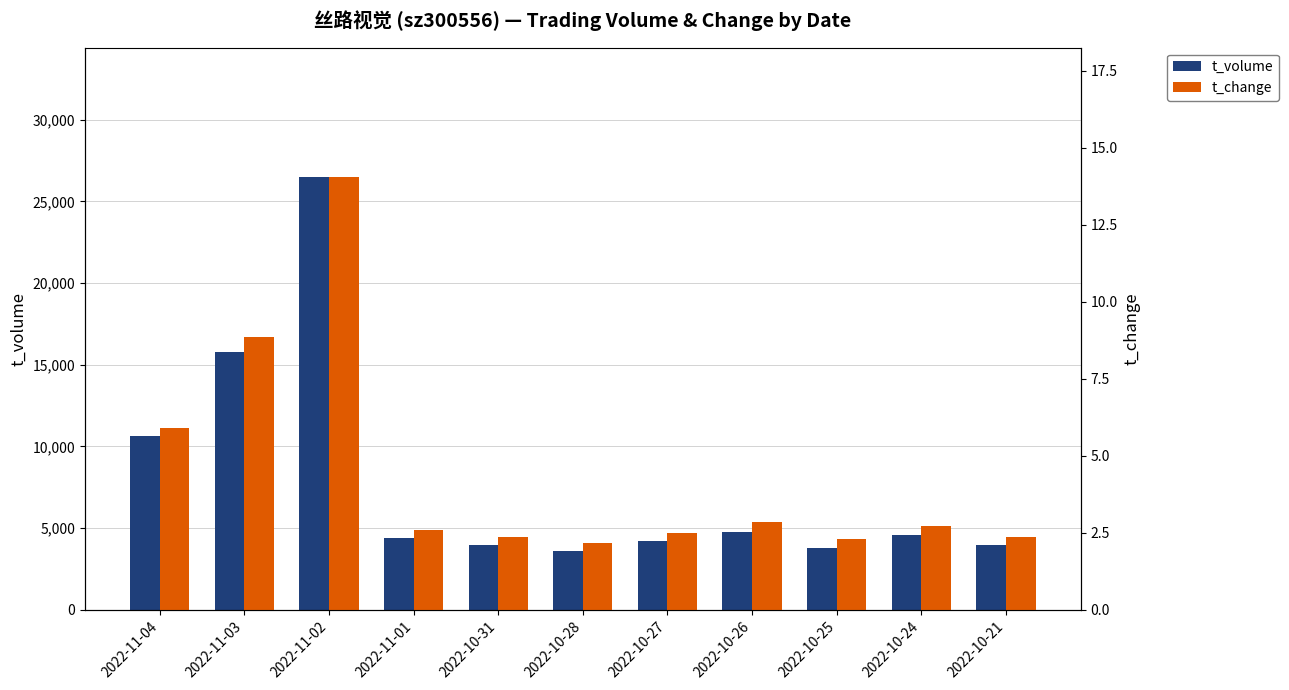

Does the chart contain any negative values?

No